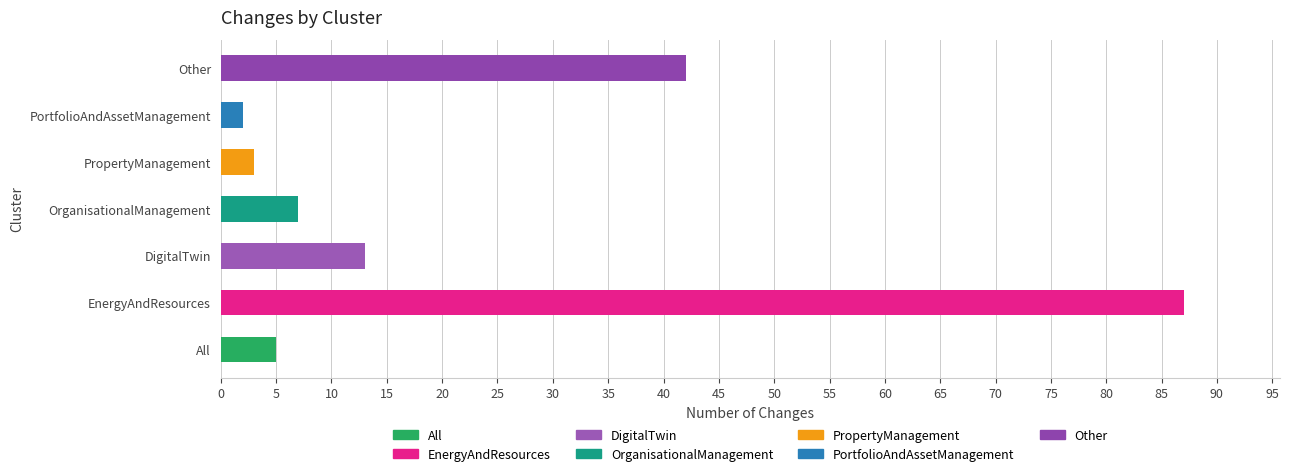

What is the average value?

23